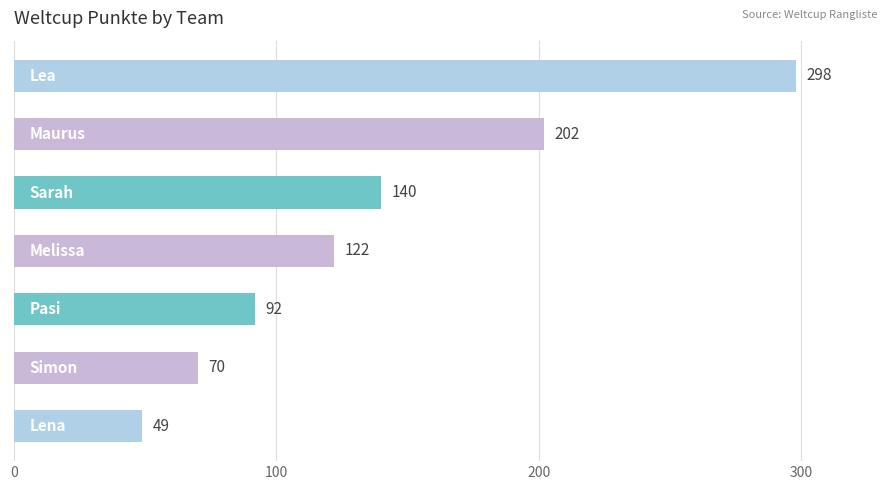

What is the maximum value shown in the chart?

298